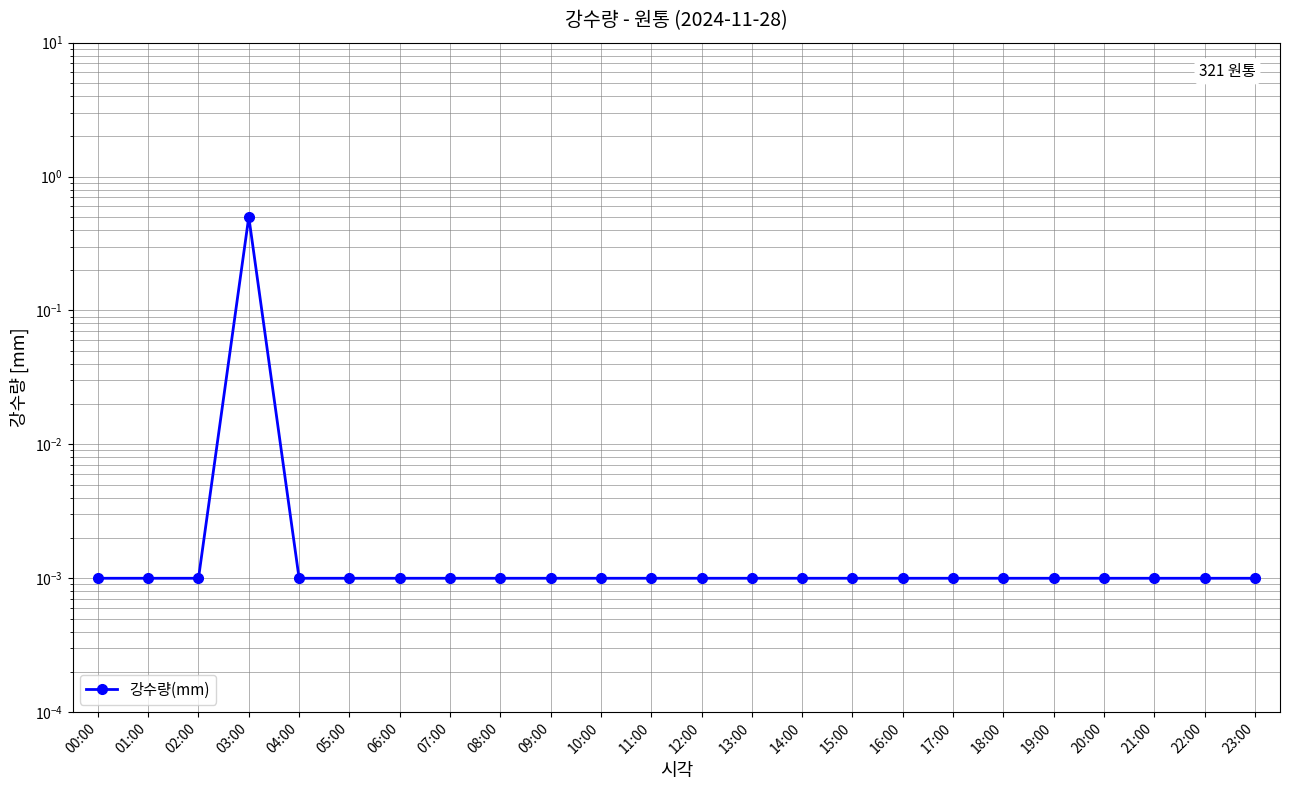

Which label corresponds to the largest value in the chart?

03:00